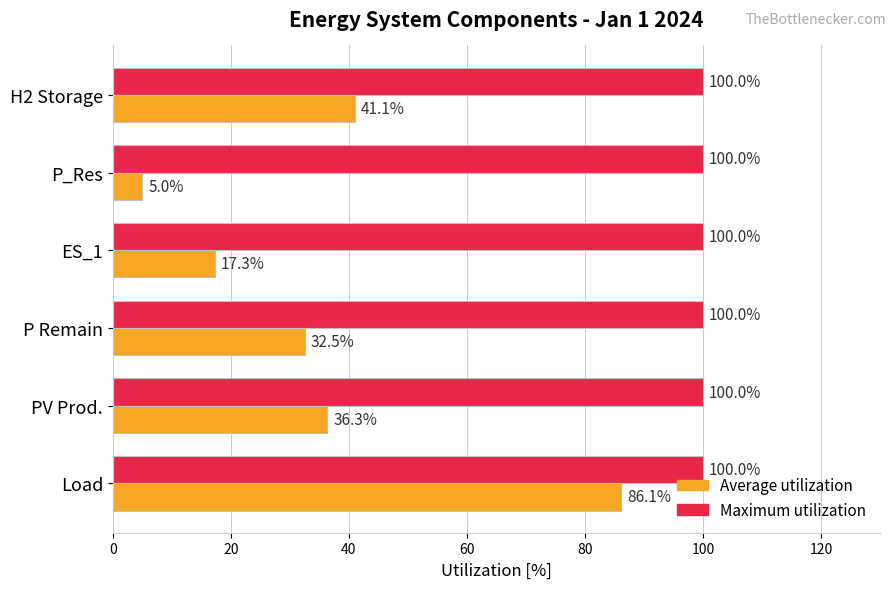

True or false: Maximum utilization has a value of 30.5 at H2 Storage.

False